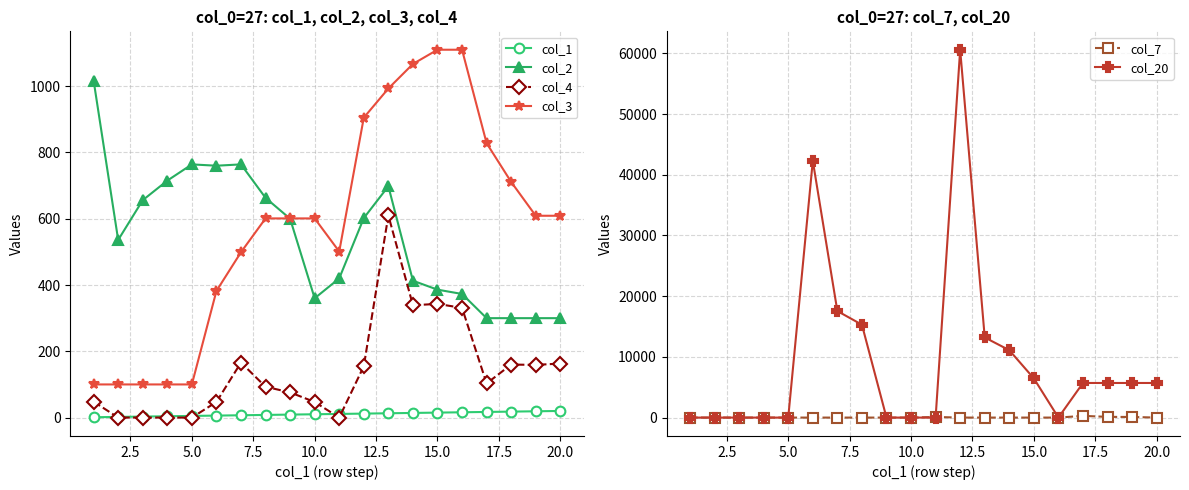

True or false: col_3 and col_1 cross at least once.

False